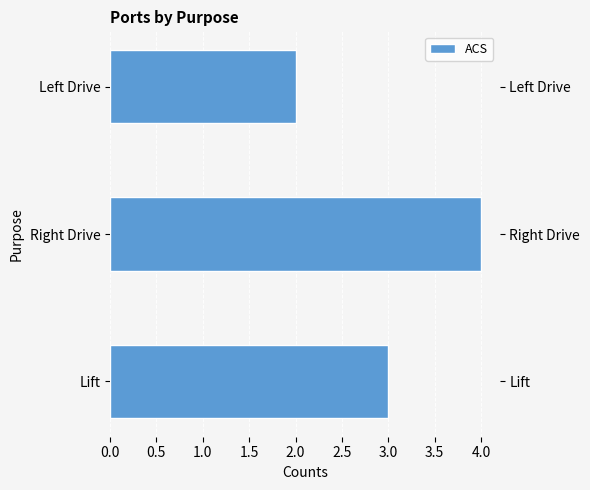

What is the greatest value displayed?

4